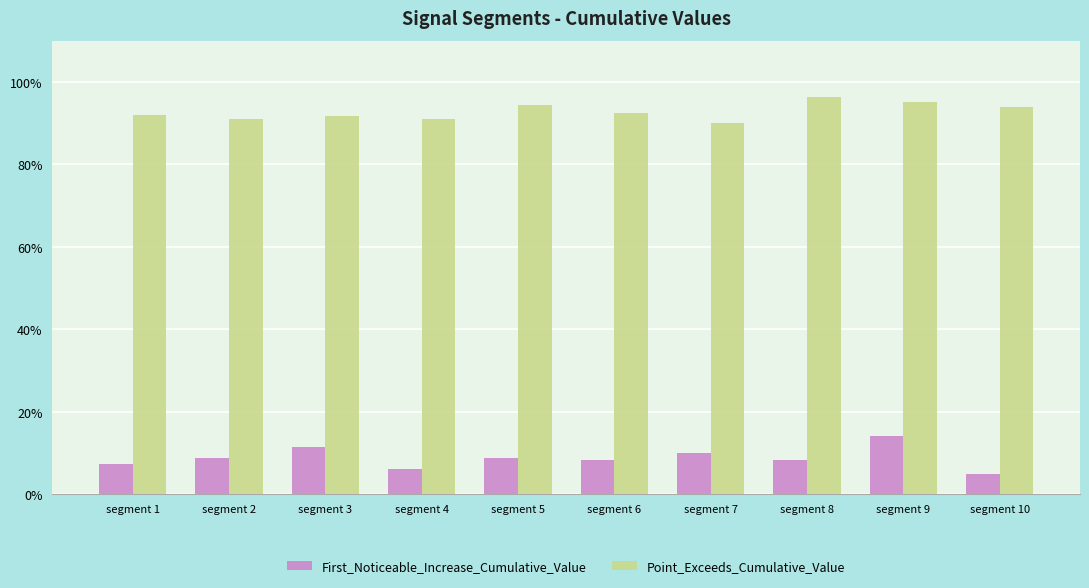

Which category has the highest value in the Point_Exceeds_Cumulative_Value series?

segment 8